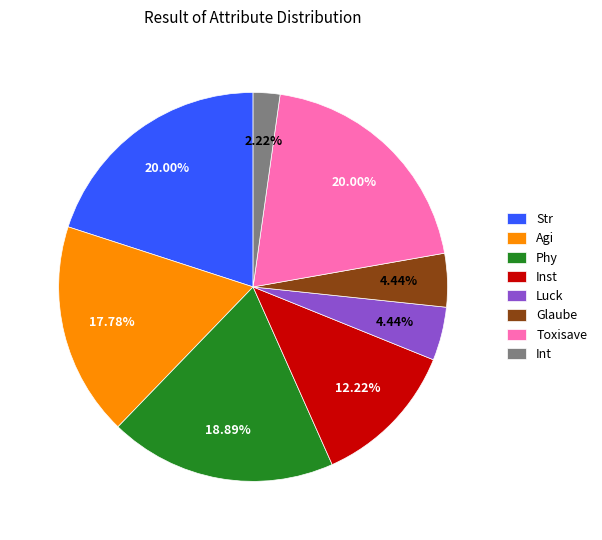

Combined, do Str and Agi account for over 50%?

No